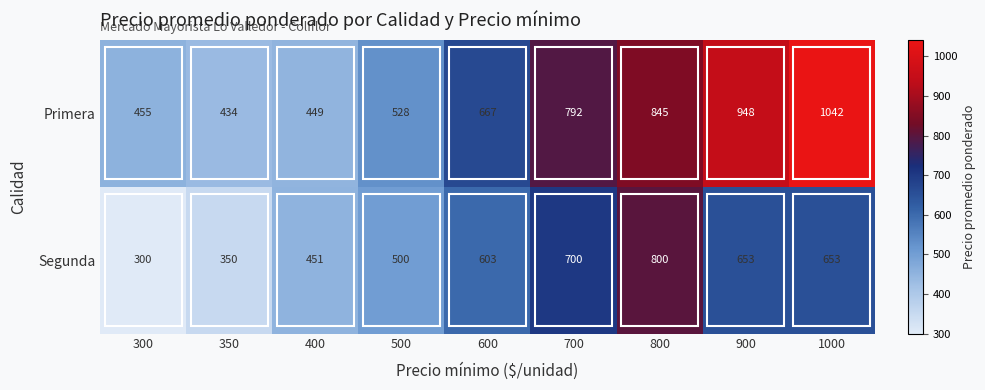

At how many categories does at least one series exceed 564?

5